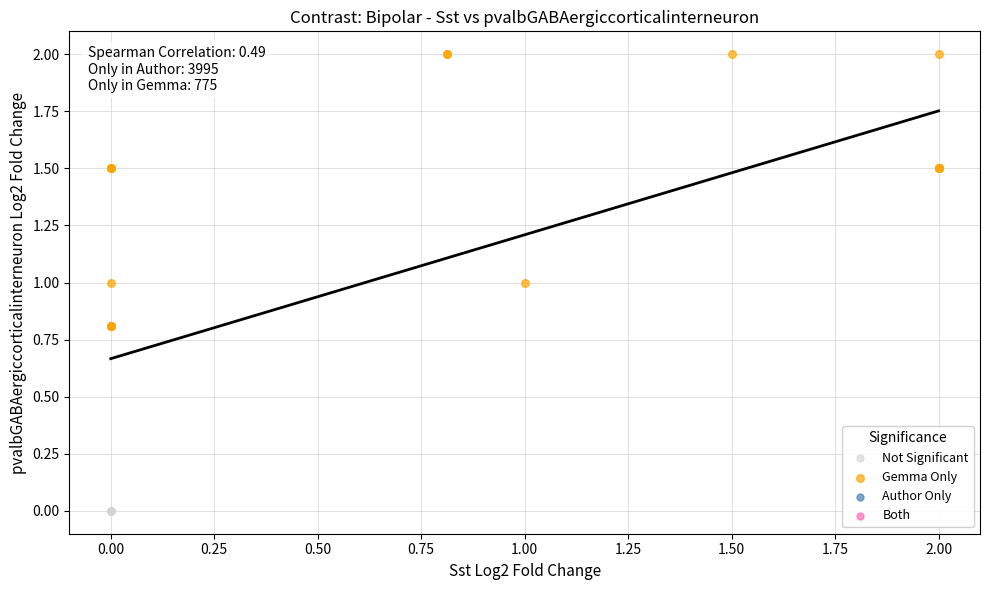

Which series reaches the maximum Y coordinate?

Gemma Only